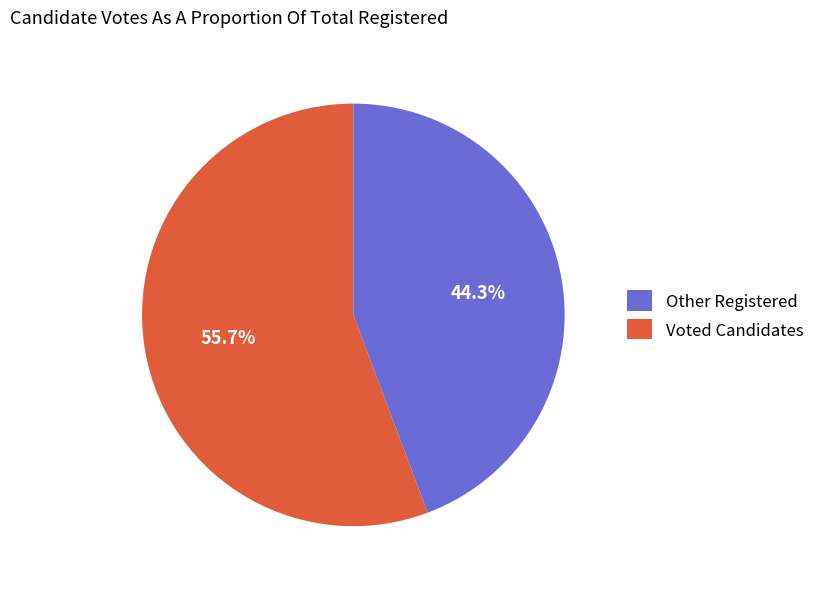

What is the ratio of the value at Other Registered to the value at Voted Candidates?

1.3